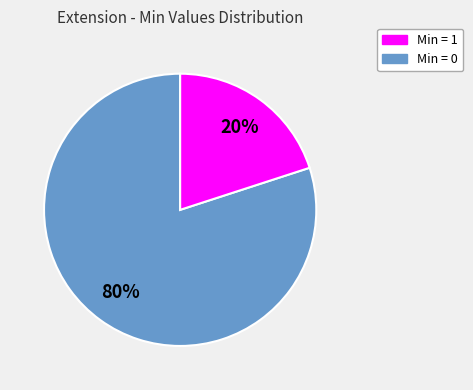

To the nearest percent, what is the difference between the largest and smallest slice percentages?

60%